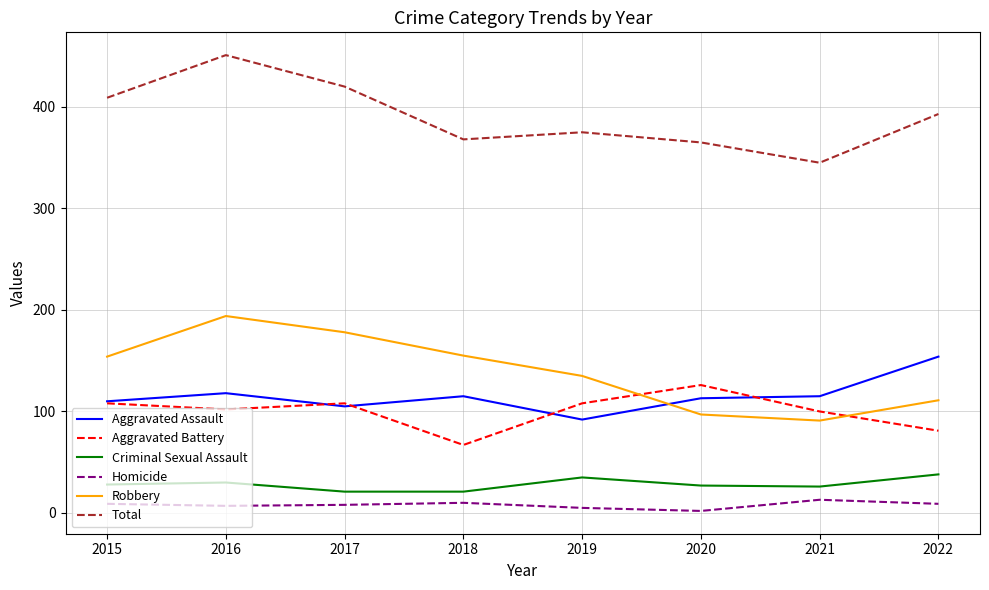

What is the difference between the maximum and second lowest values in the Aggravated Assault series?

49